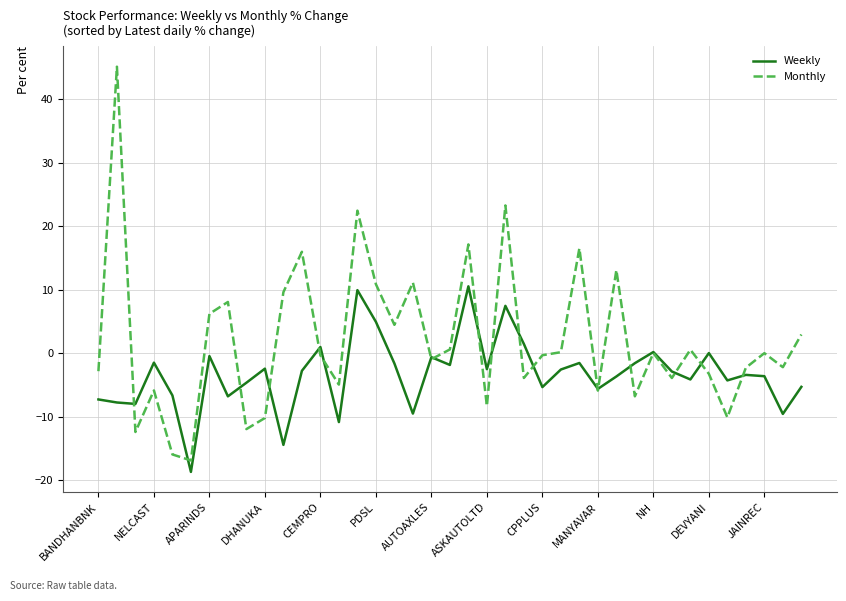

Which series has the widest spread of values?

Monthly